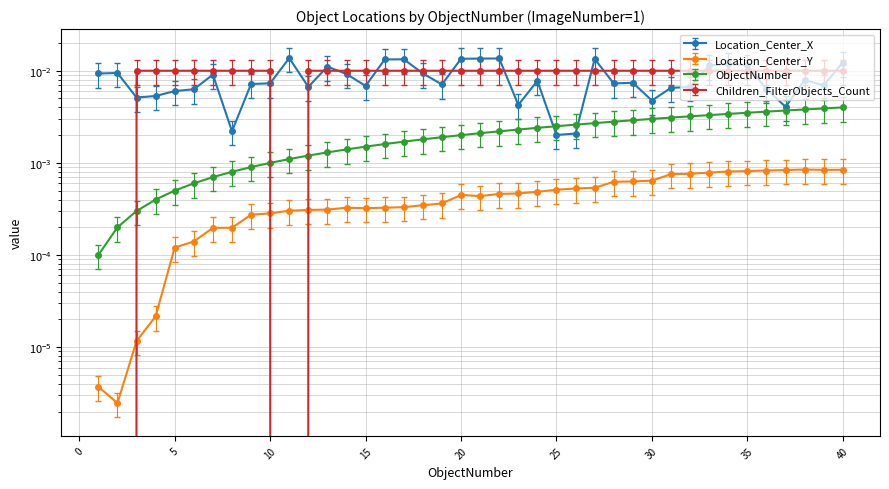

Which series has the largest range (max minus min)?

Location_Center_X